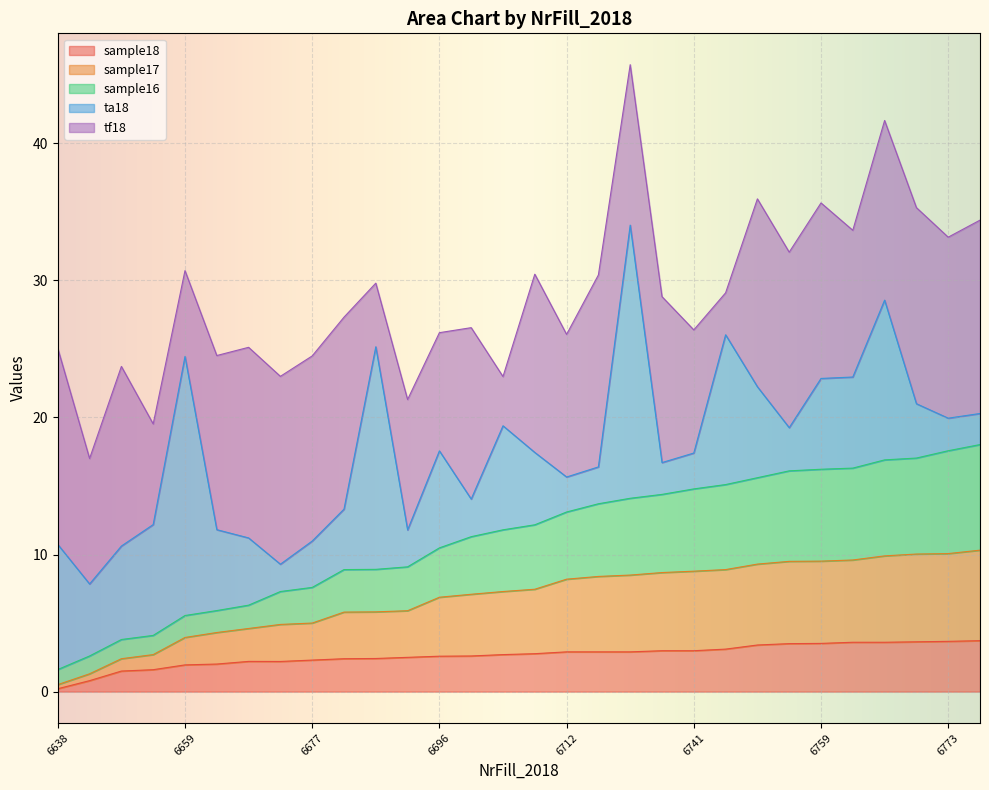

What is the value of the sample17 point at the 23rd from the left?

9.3